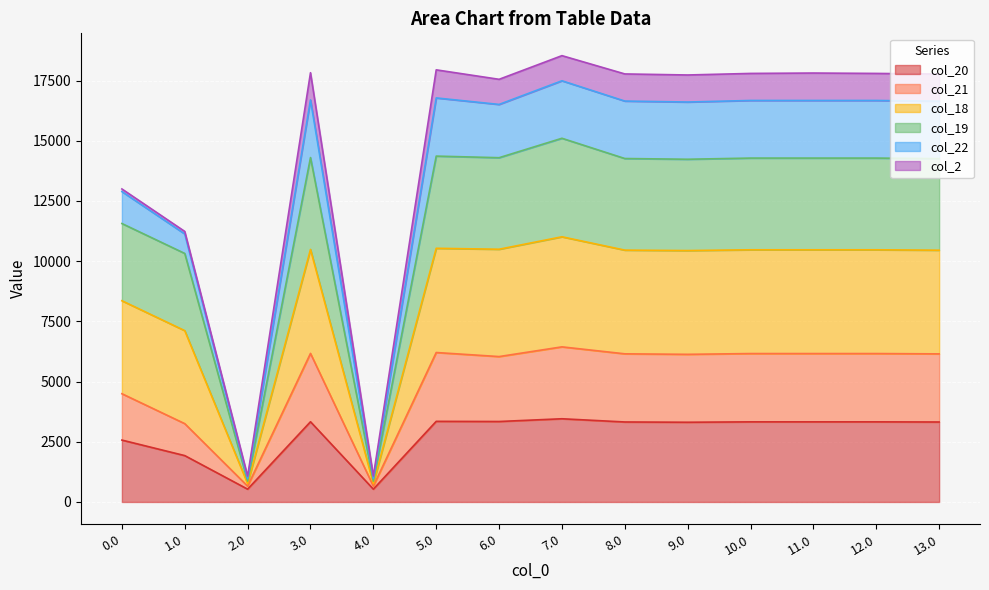

Does the chart display data point markers on the line(s)?

No